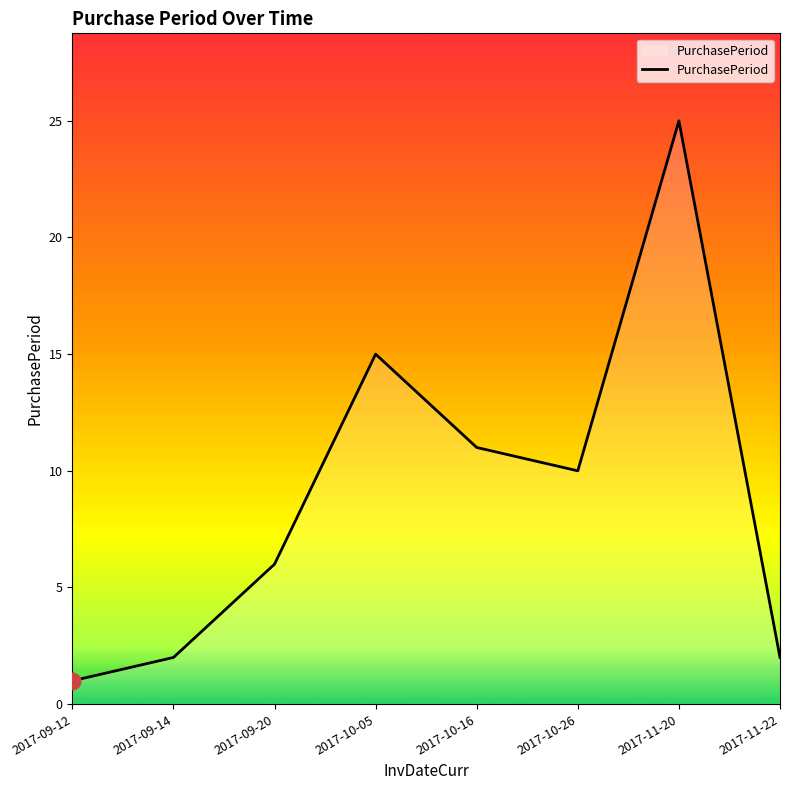

Count the number of data series in this chart.

1